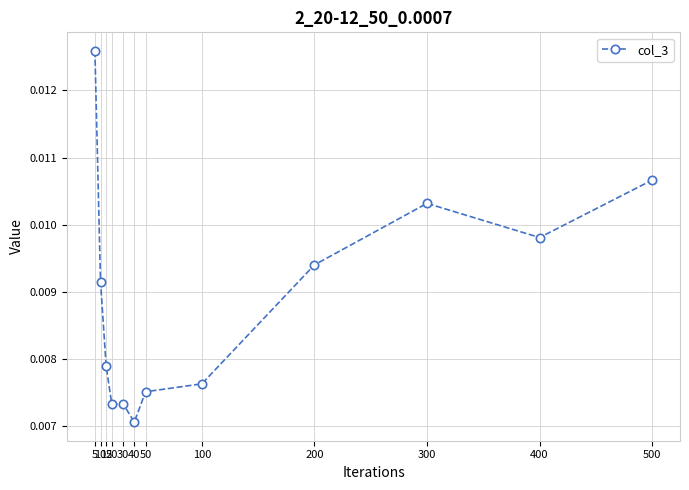

True or false: there are more than 0 points higher than both neighbors.

True